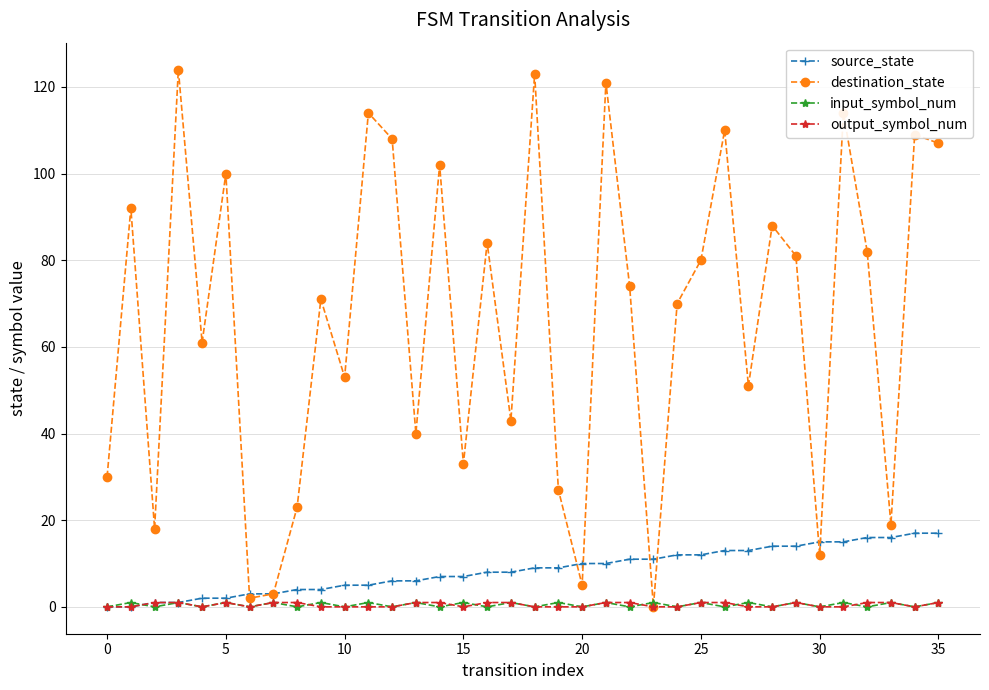

True or false: destination_state has more than 1 points higher than both neighbors.

True